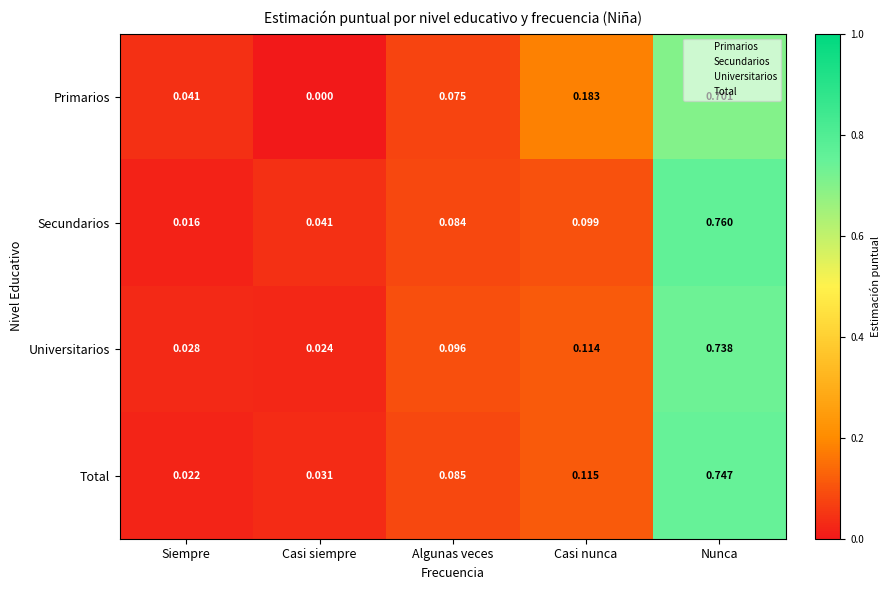

At how many categories does at least one series exceed 0?

5